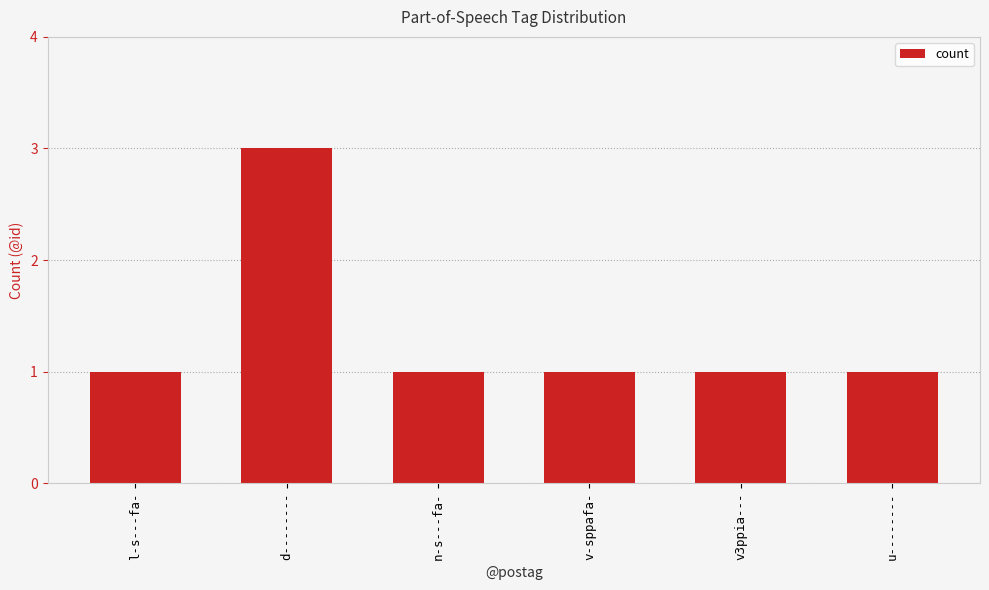

What position from the left is d--------?

2